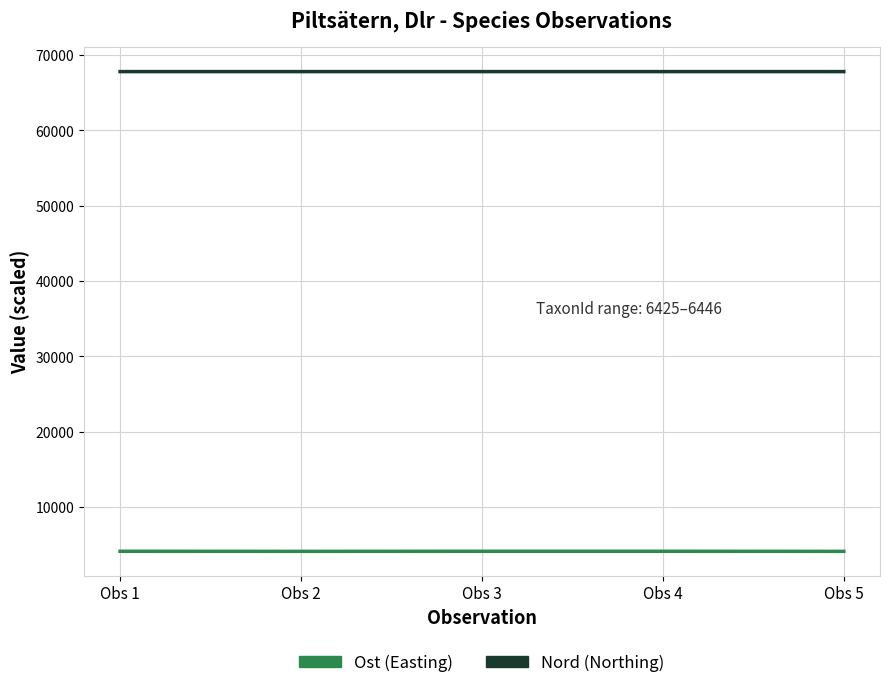

What is the difference between the second highest and second lowest values in the Nord series?

0.5